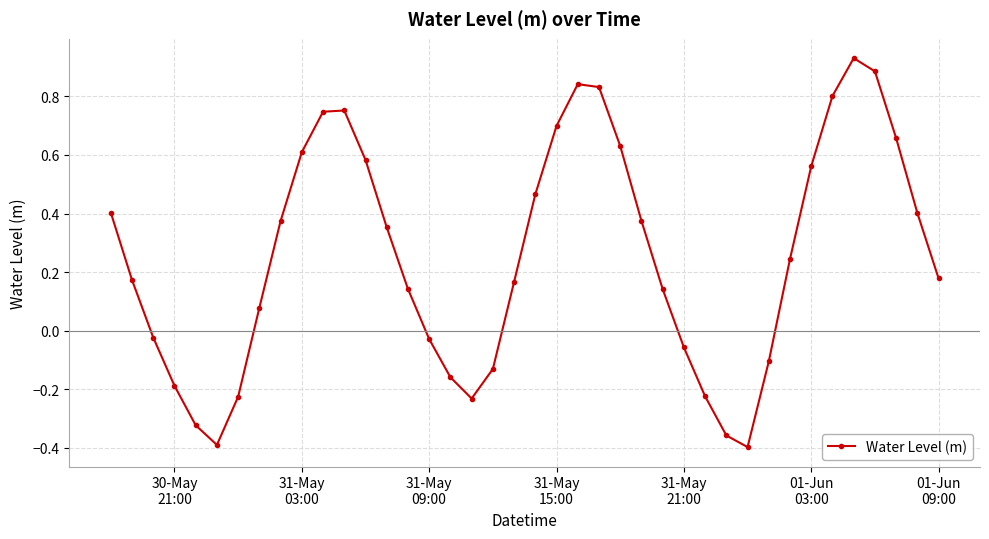

True or false: the data has more than 0 interior local peaks.

True